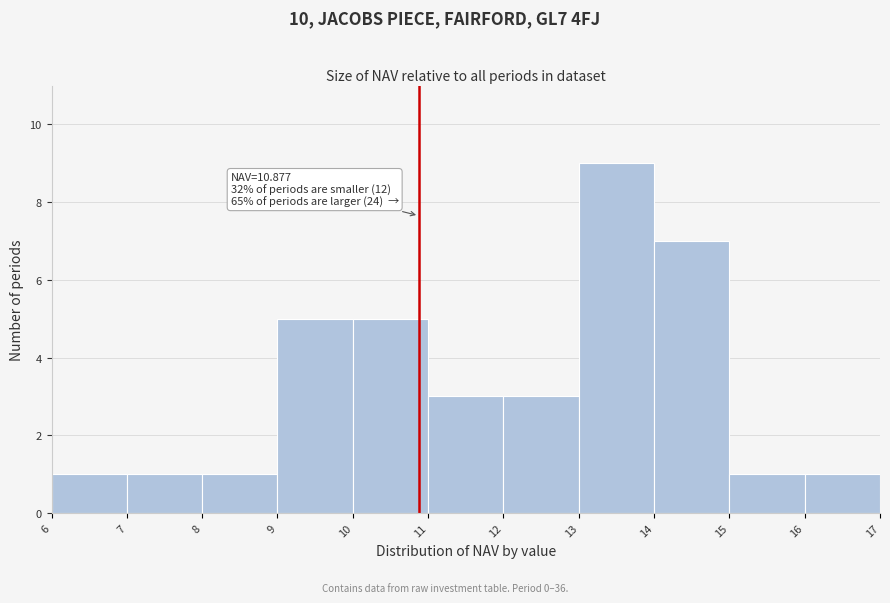

Over which range of the x-axis is the bar tallest?

13 to 14